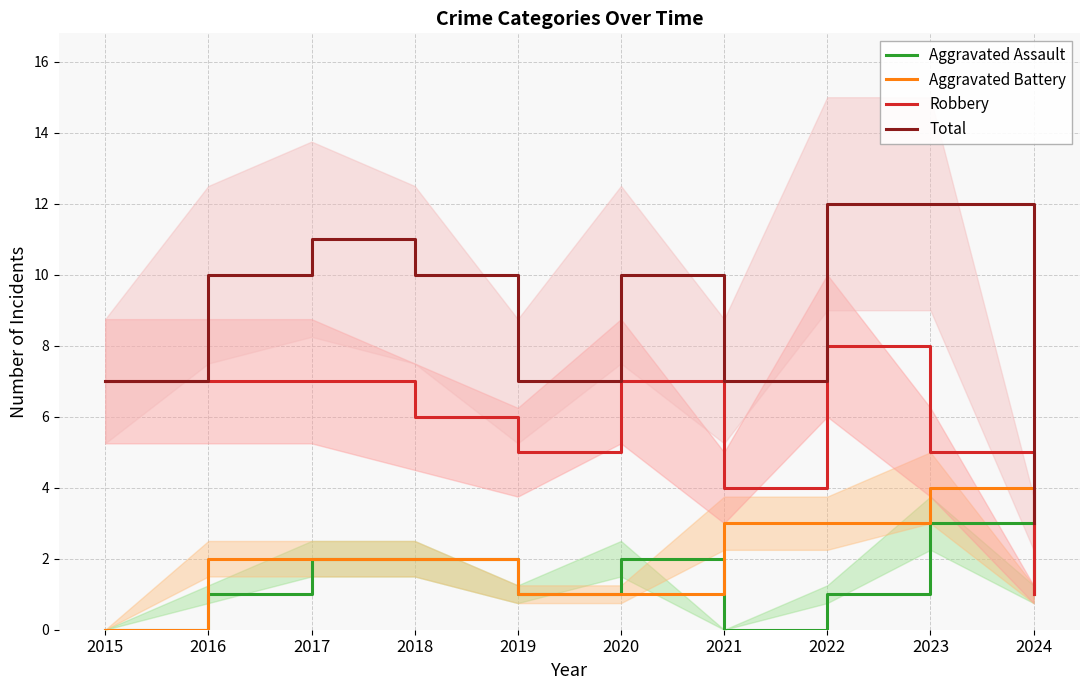

Rank the categories by Total value from lowest to highest.

2024, 2015, 2019, 2021, 2016, 2018, 2020, 2017, 2022, 2023